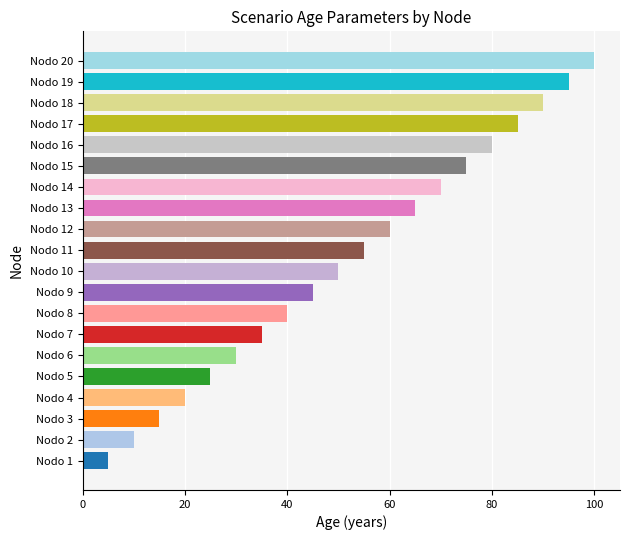

List the labels in order of value, smallest first.

Nodo 1, Nodo 2, Nodo 3, Nodo 4, Nodo 5, Nodo 6, Nodo 7, Nodo 8, Nodo 9, Nodo 10, Nodo 11, Nodo 12, Nodo 13, Nodo 14, Nodo 15, Nodo 16, Nodo 17, Nodo 18, Nodo 19, Nodo 20